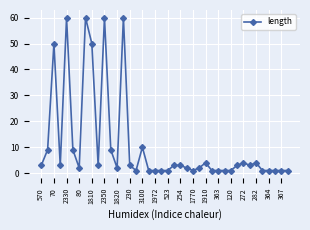

What is the value of the 17th point from the left?

10